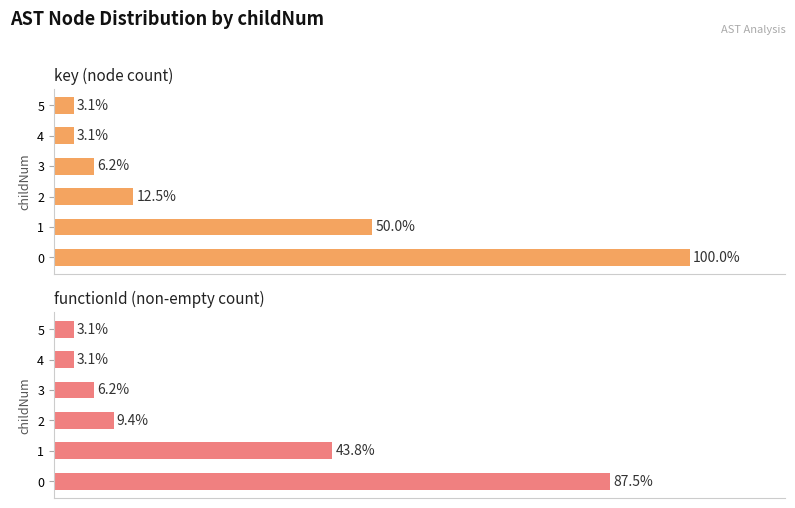

Rank the series by their average value, from lowest to highest.

functionId (non-empty count), key (node count)